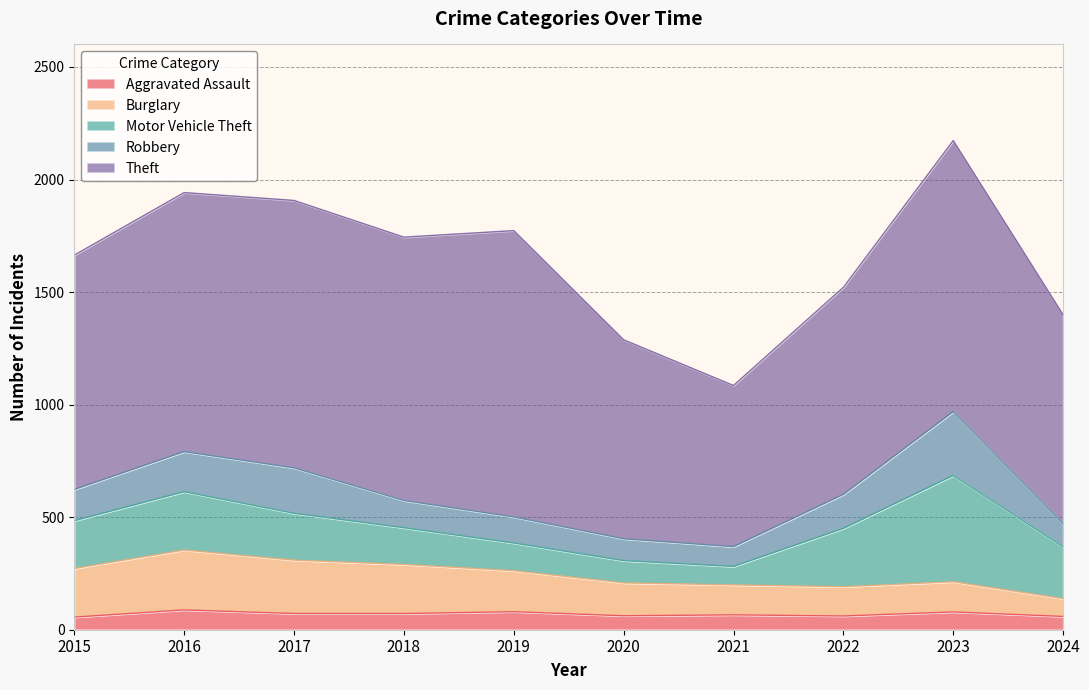

Which series has the widest spread of values?

Theft